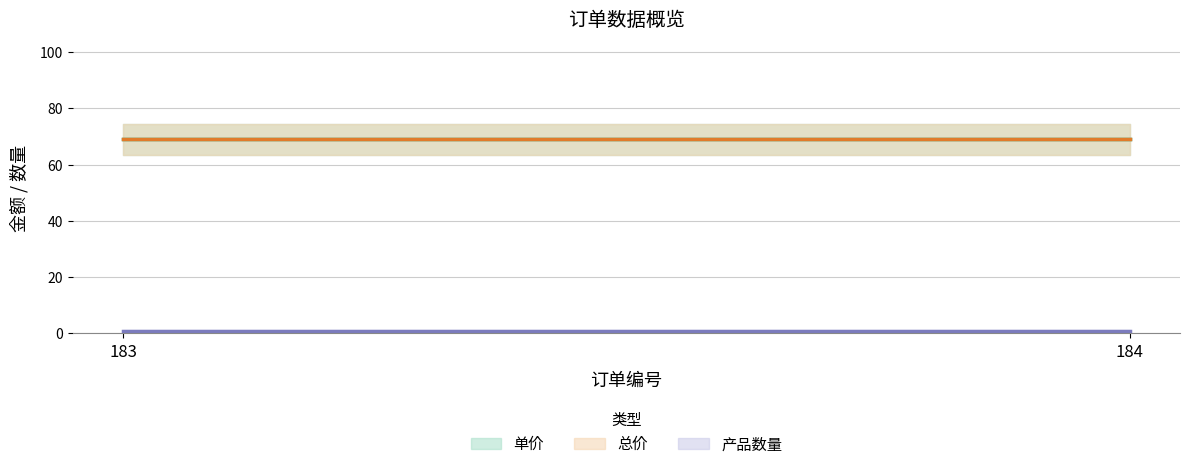

Which series has the widest spread of values?

单价